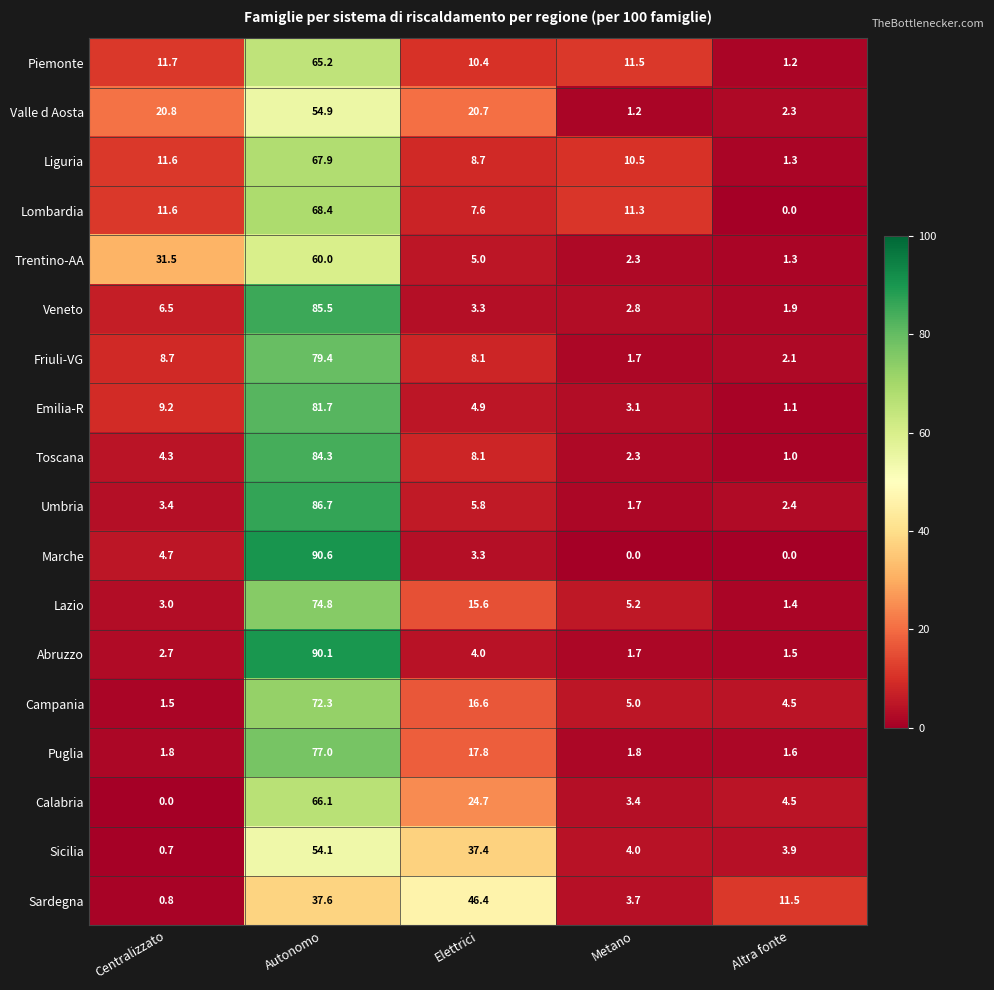

Which series changed the most between Centralizzato and Autonomo?

Abruzzo